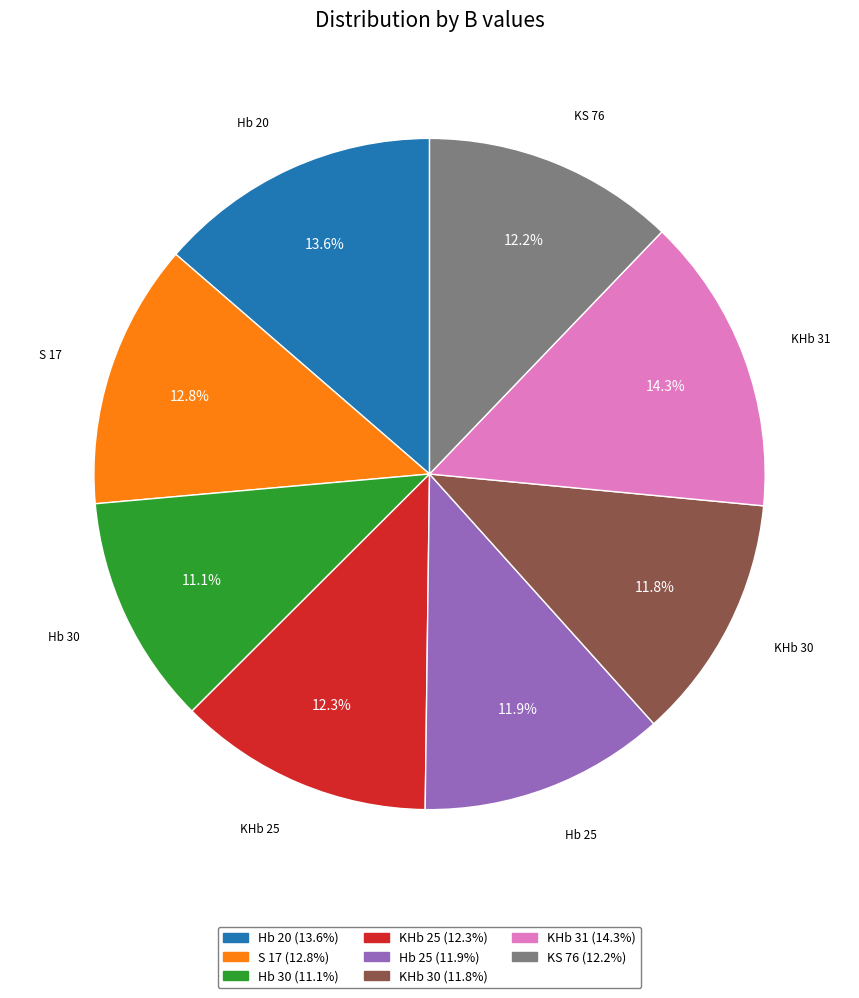

To the nearest percent, what is the combined percentage of KHb 31 and S 17?

27%